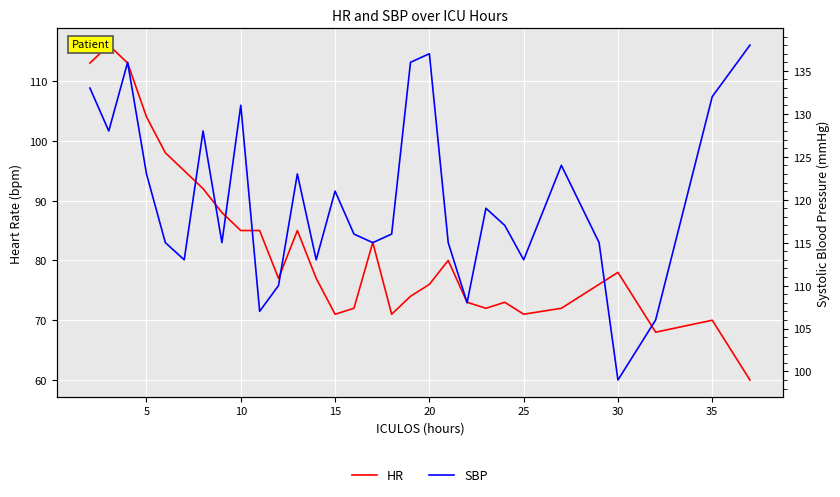

What is the highest value of the HR series?

116